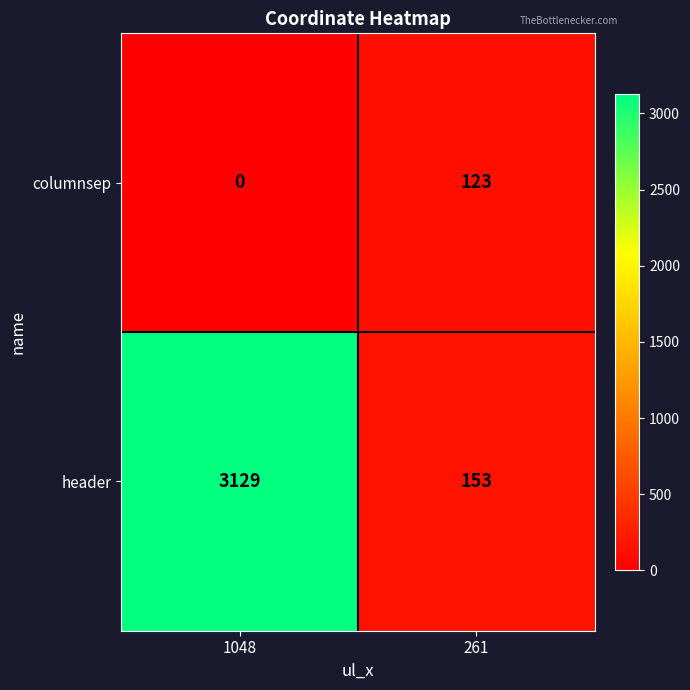

At 1048, list the series in order from smallest to largest.

columnsep, header